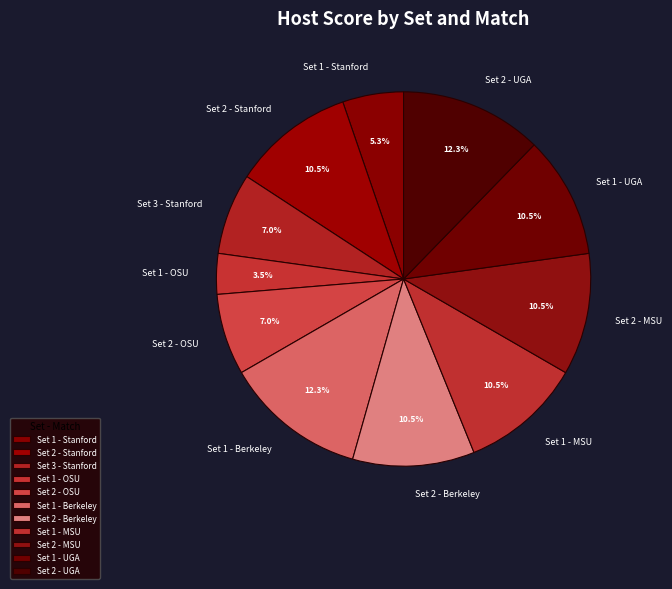

How many slices are in this pie chart?

11